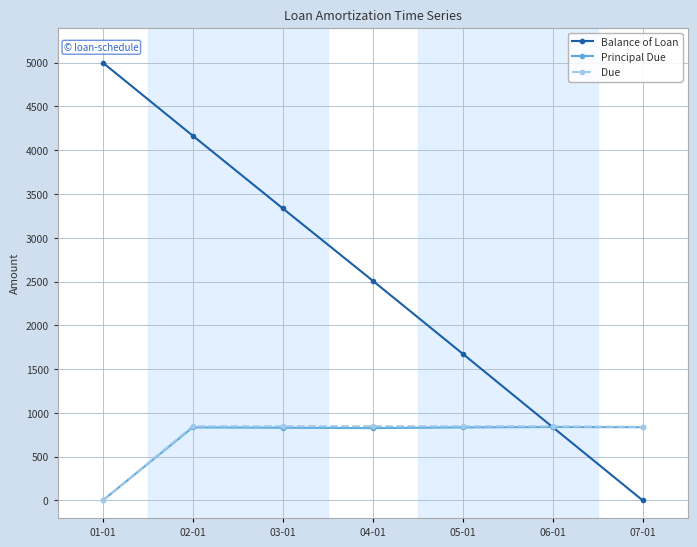

Between 01-01 and 06-01, which series saw the biggest shift?

Balance of Loan